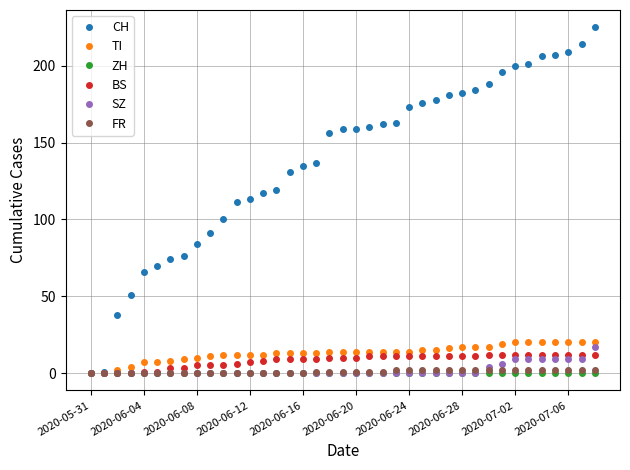

Which series has the widest spread of values?

CH